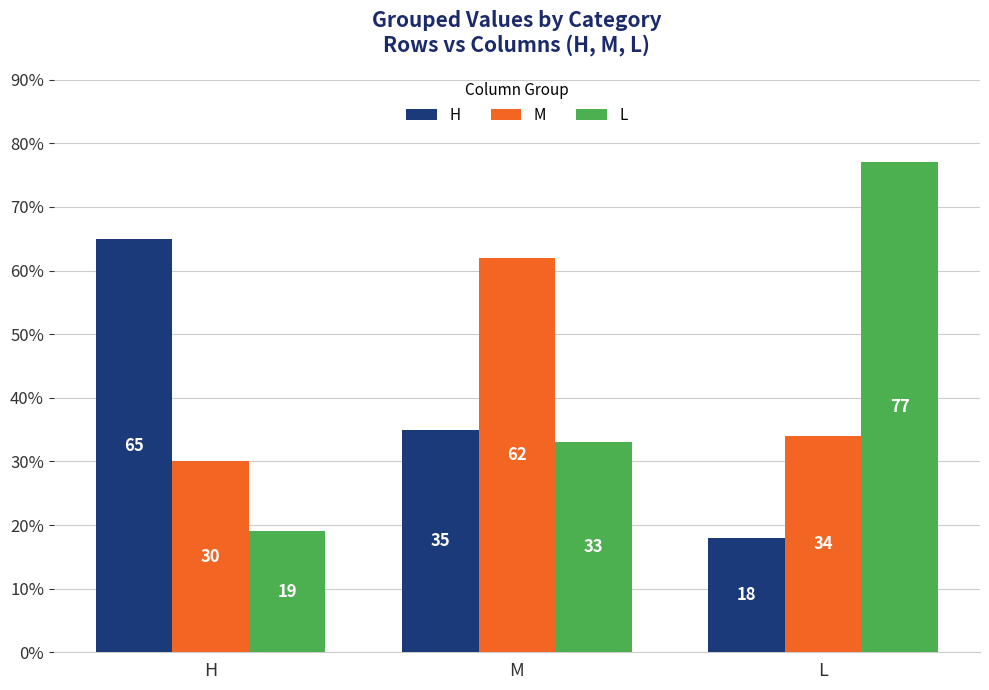

Reading left to right, transcribe all the data shown in this chart.

H: 65	35	18
M: 30	62	34
L: 19	33	77